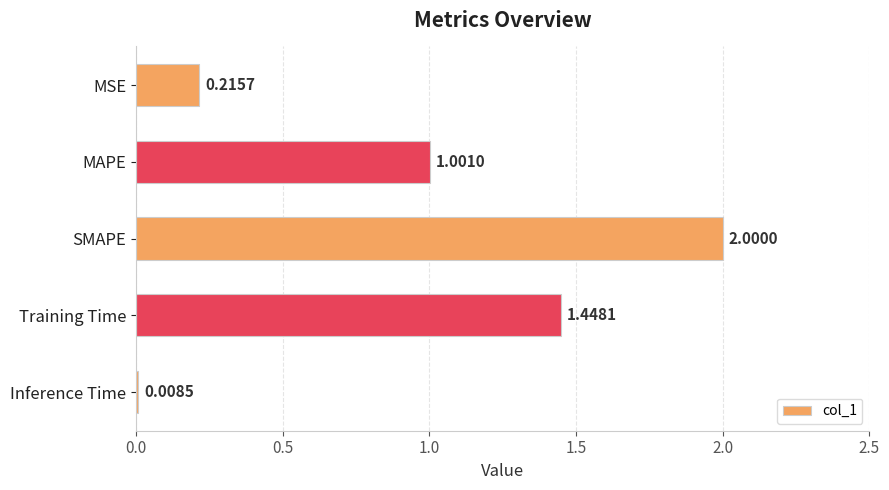

How many series are shown in this chart?

1